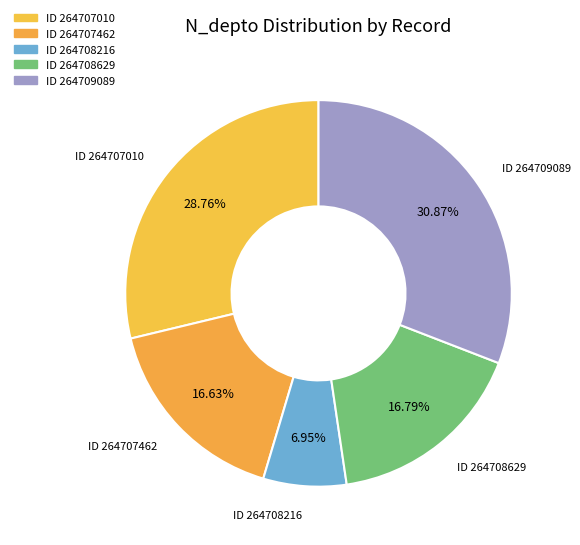

Do ID 264707462 and ID 264707010 together represent more than half of the pie?

No